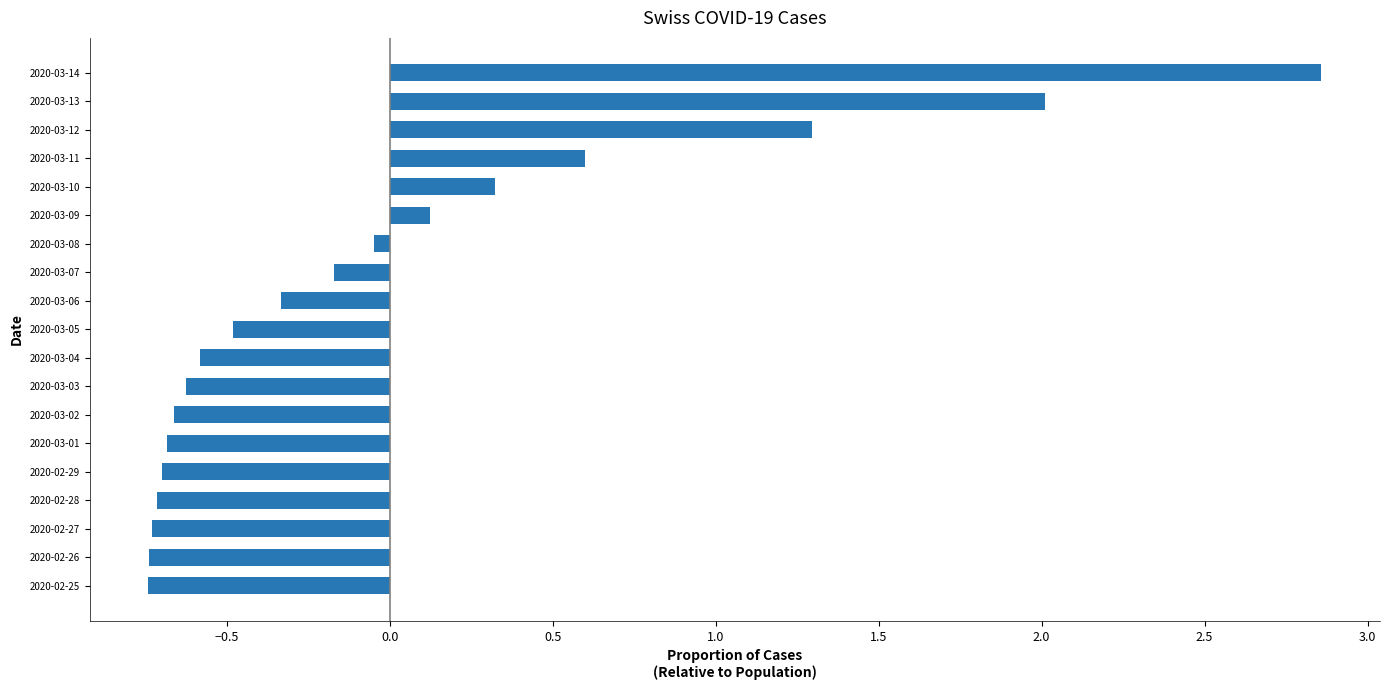

Where is the data nearest to the value 1?

2020-03-12